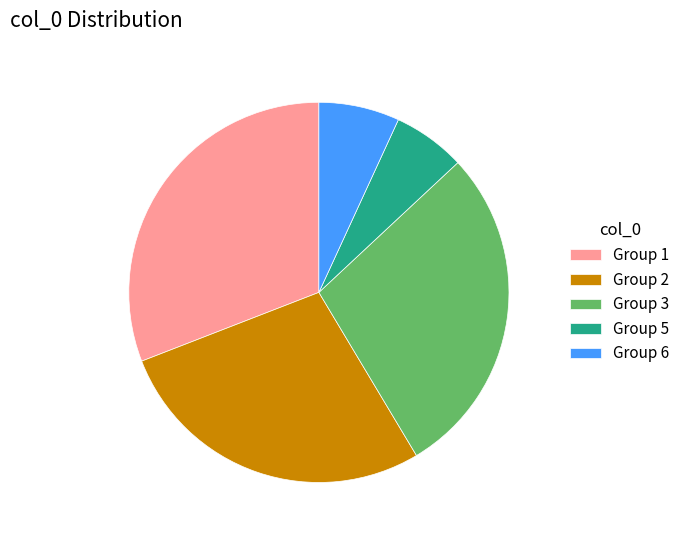

Does any single category account for the majority?

No